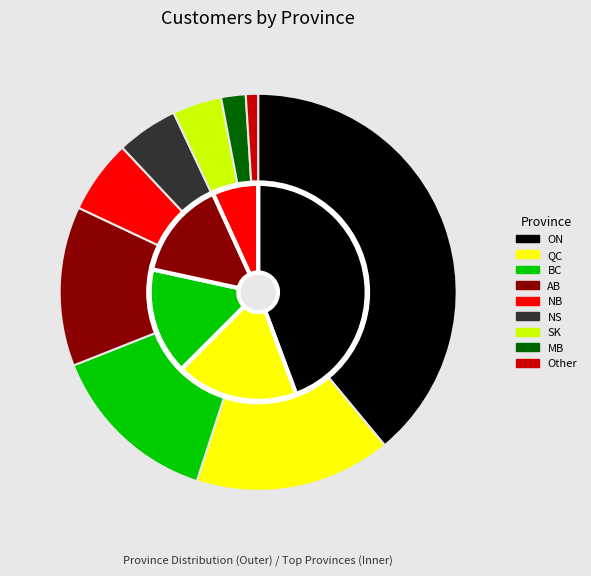

To the nearest percent, what is the difference between the AB and Other slice percentages?

12%